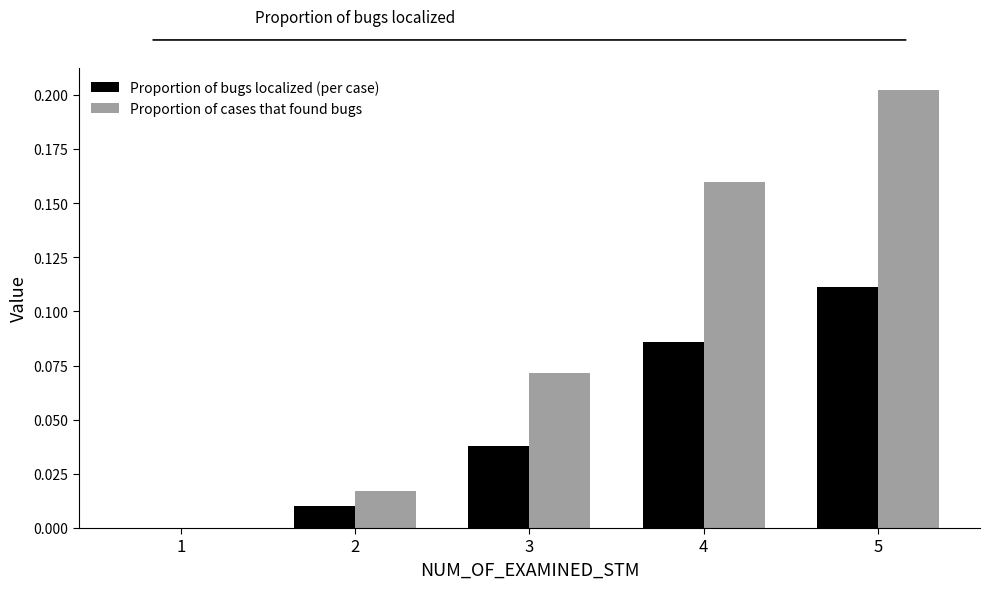

Is the value of Proportion of bugs localized (per case) at 1 greater than the value of Proportion of cases that found bugs at 5?

No